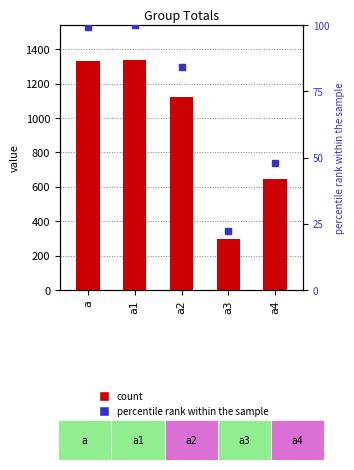

Which series contains the highest Y value?

count